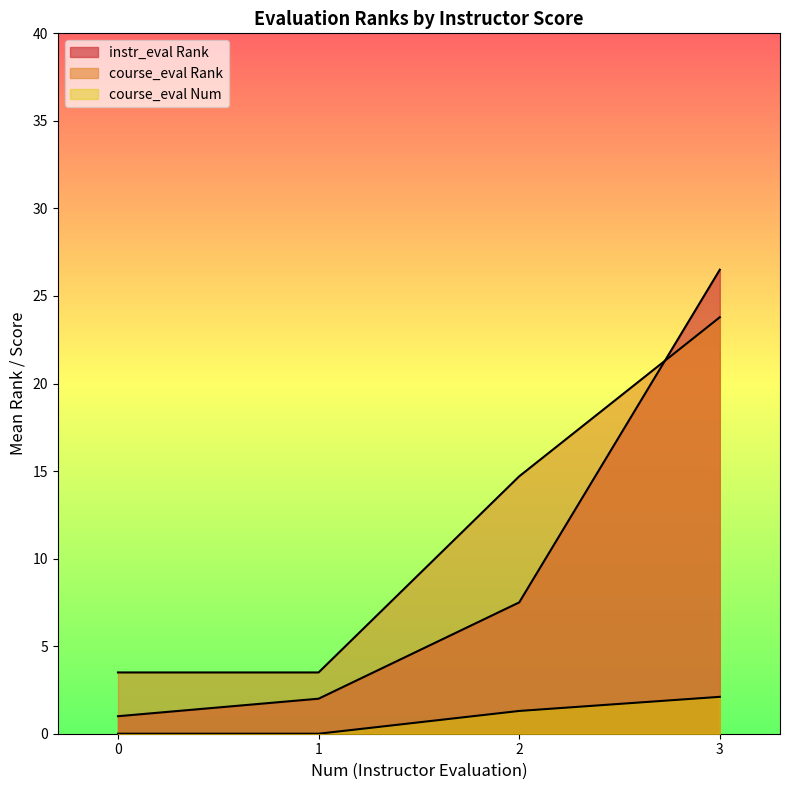

Which series has the largest total across all categories?

course_eval Rank